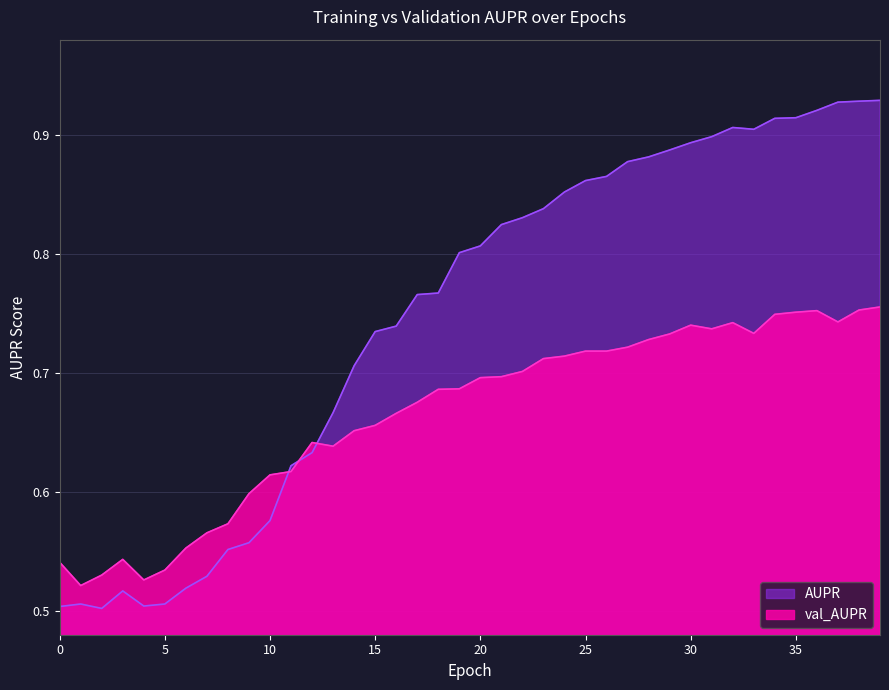

True or false: val_AUPR has a value of 0.5 at 4.

True